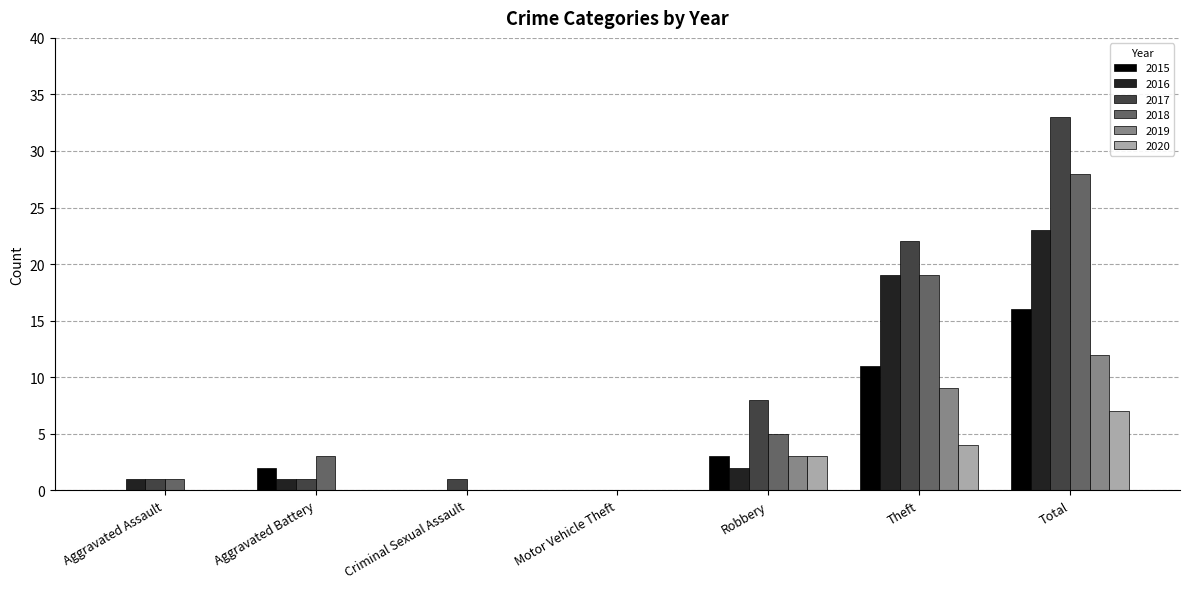

How many data points does each series have?

7